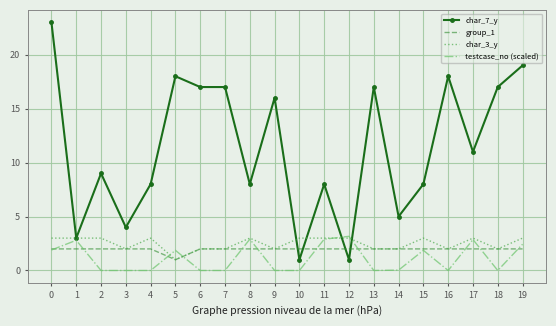

The value of testcase_no (scaled) at 9 is 1.1. True or false?

False